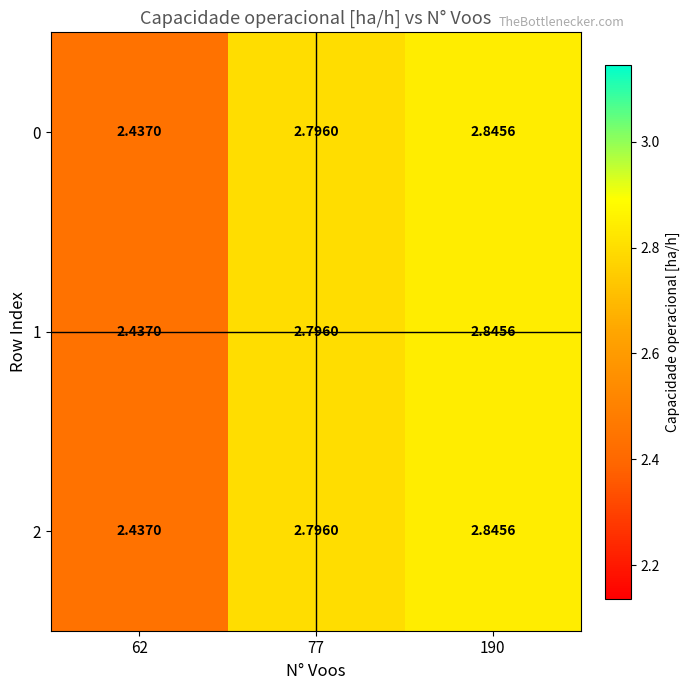

At how many categories does at least one series exceed 2?

3